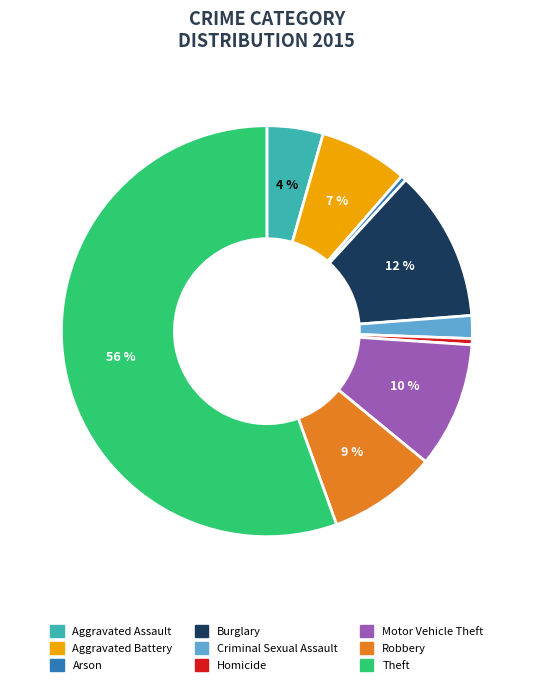

How many segments does this pie chart have?

9